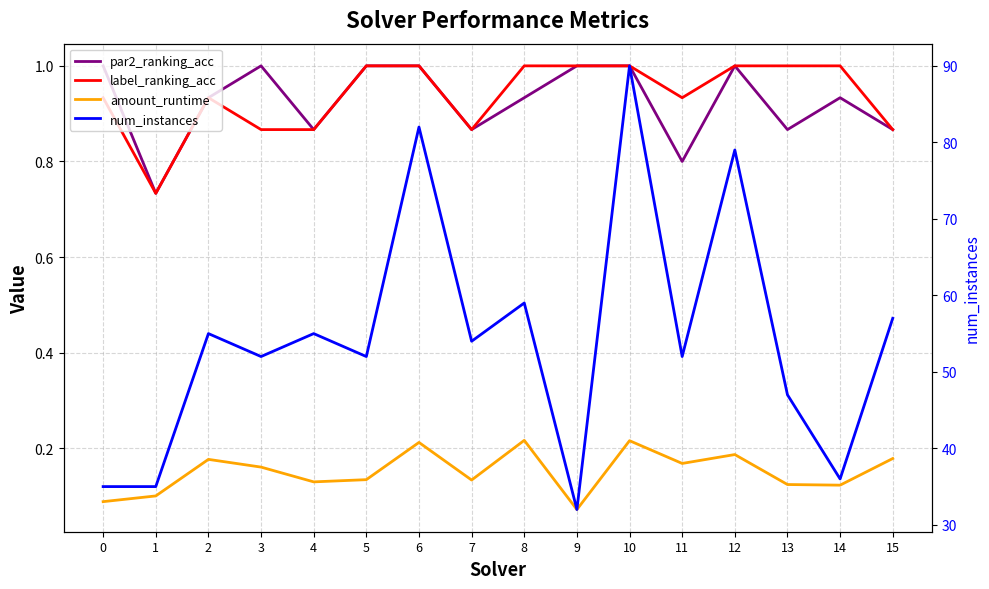

At which label is par2_ranking_acc closest to 0?

1